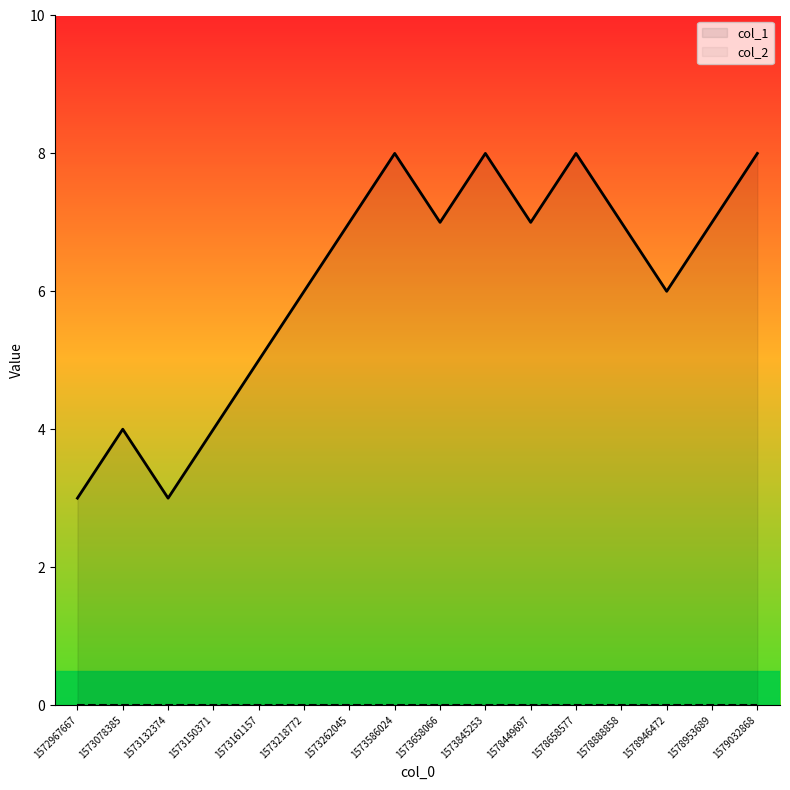

What is the approximate value at 1573845253?

8